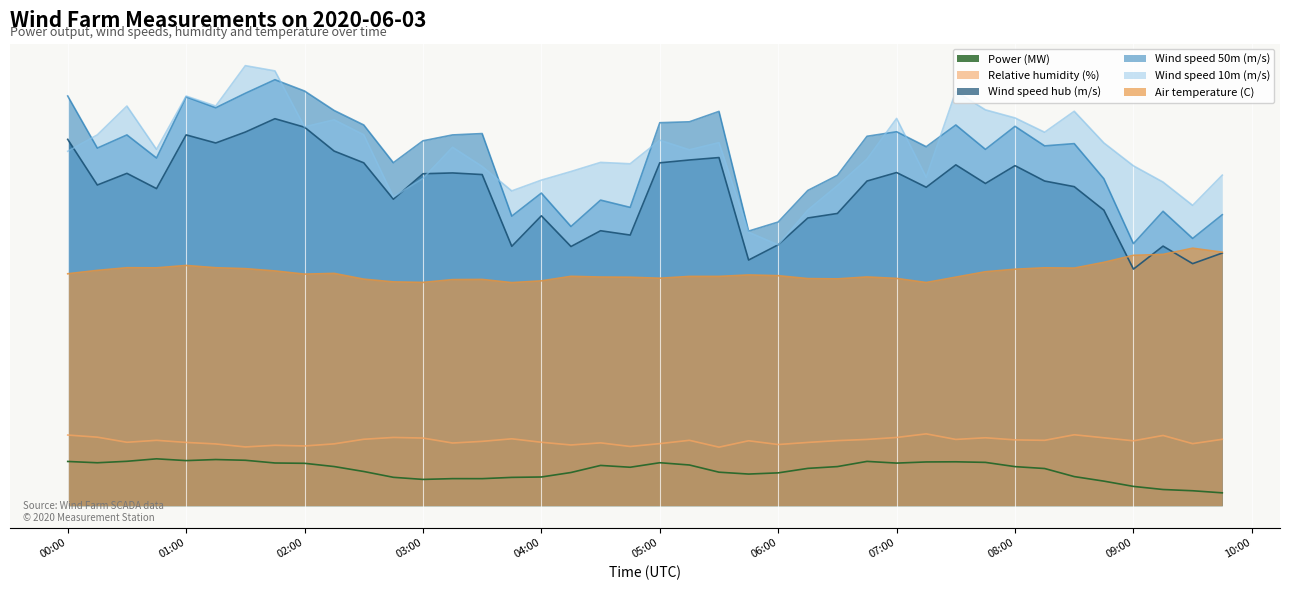

What is the difference between the Power (MW) values at 2020-06-03 07:15:00 and 2020-06-03 03:30:00?

5.4